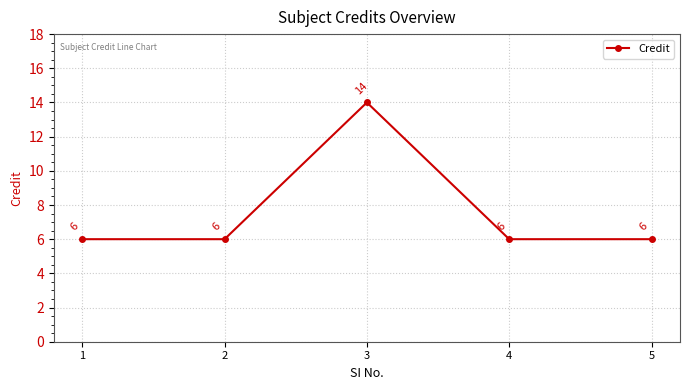

What is the change in value from 1 to 3?

+8